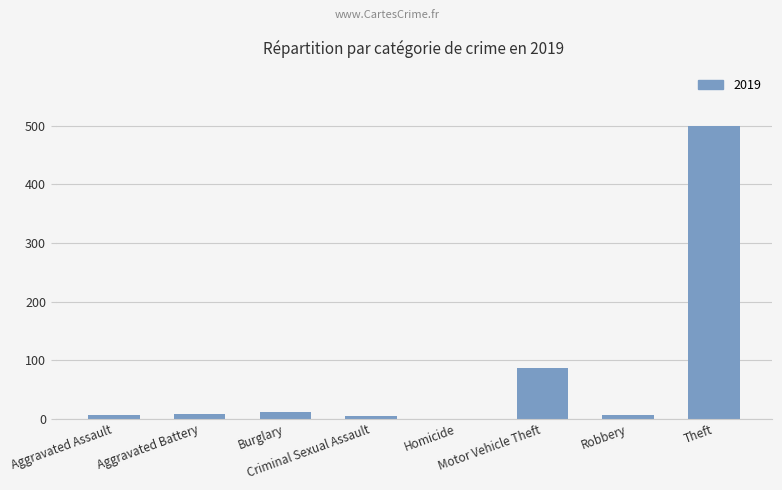

What is the sum of all values?

623